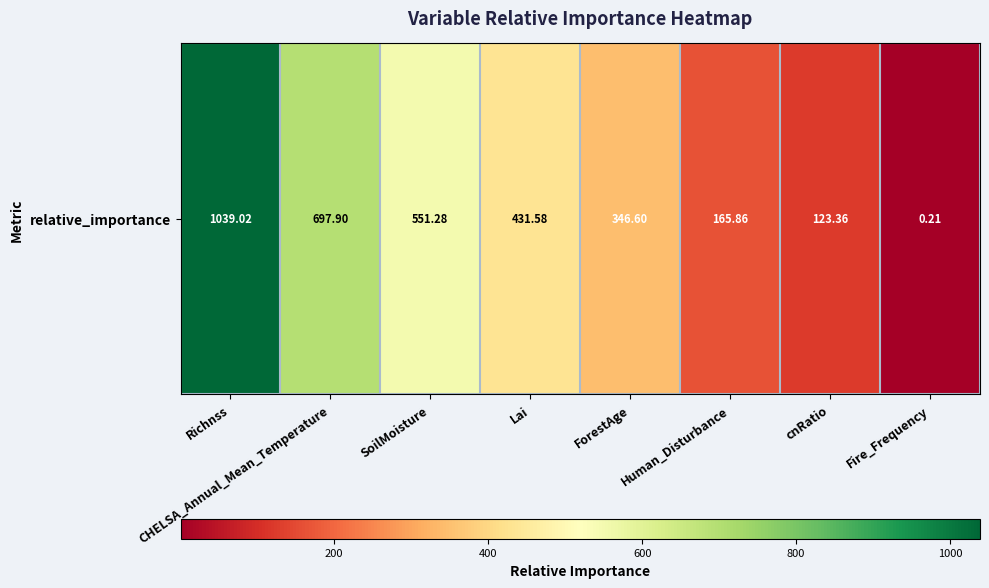

Rank the categories by value from lowest to highest.

Fire_Frequency, cnRatio, Human_Disturbance, ForestAge, Lai, SoilMoisture, CHELSA_Annual_Mean_Temperature, Richnss